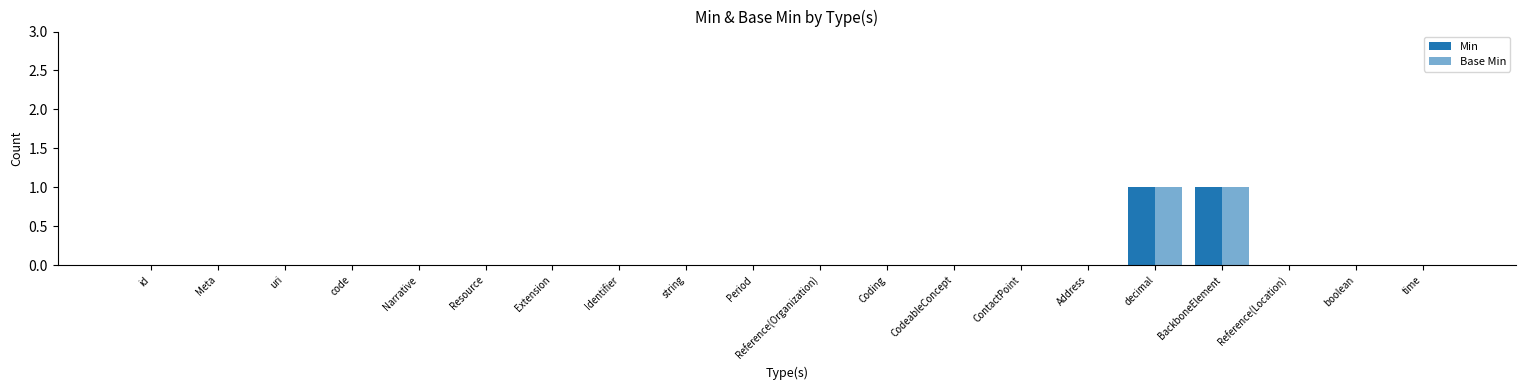

How many groups of bars are there?

20